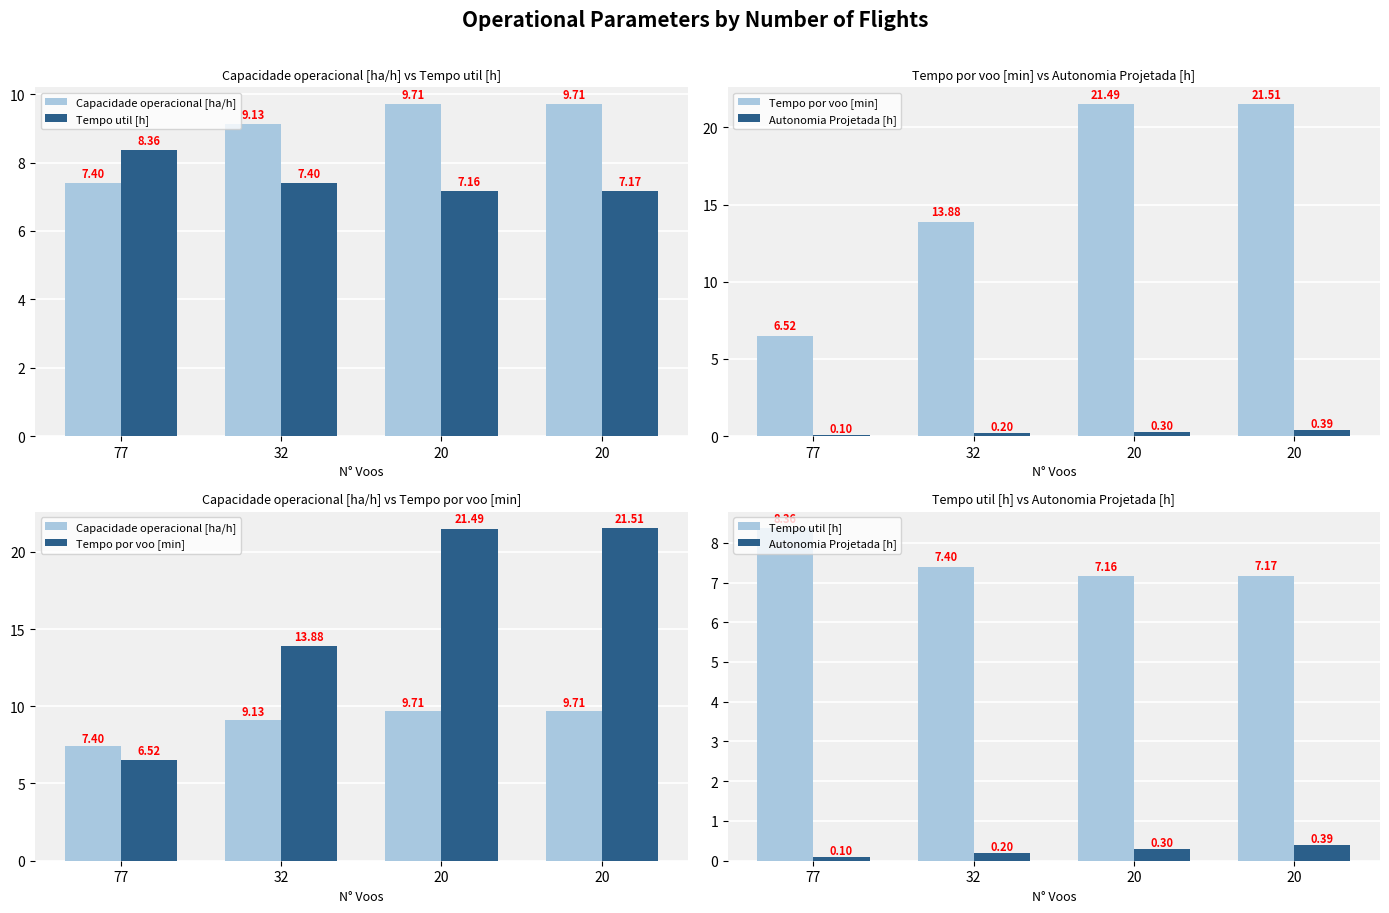

Reading left to right, transcribe all the data shown in this chart.

Capacidade operacional [ha/h]: 7.4	9.1	9.7	9.7
Tempo util [h]: 8.4	7.4	7.2	7.2
Tempo por voo [min]: 6.5	13.9	21.5	21.5
Autonomia Projetada [h]: 0.1	0.2	0.3	0.4